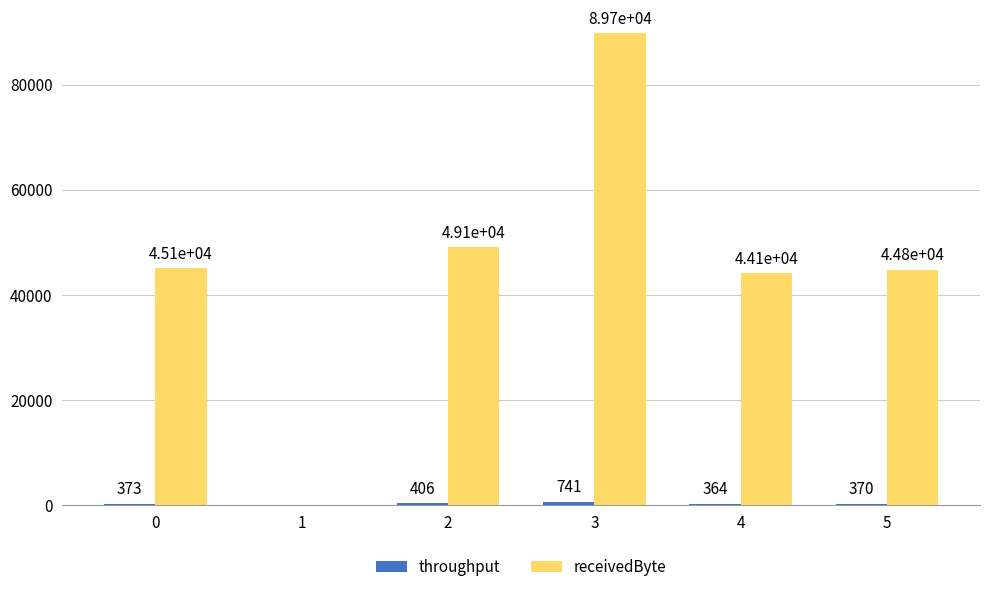

True or false: receivedByte has a value of 73429.8 at 0.

False